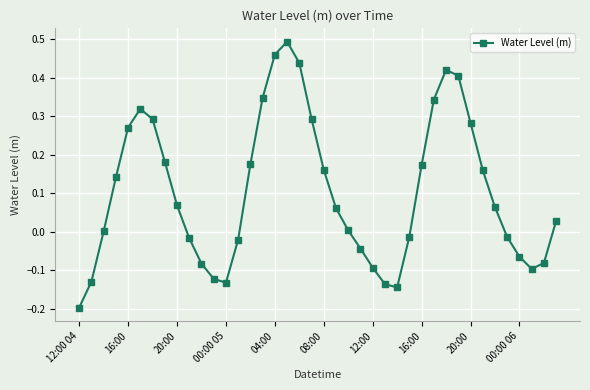

How many interior local valleys (lower than both neighbors) does the data have?

3